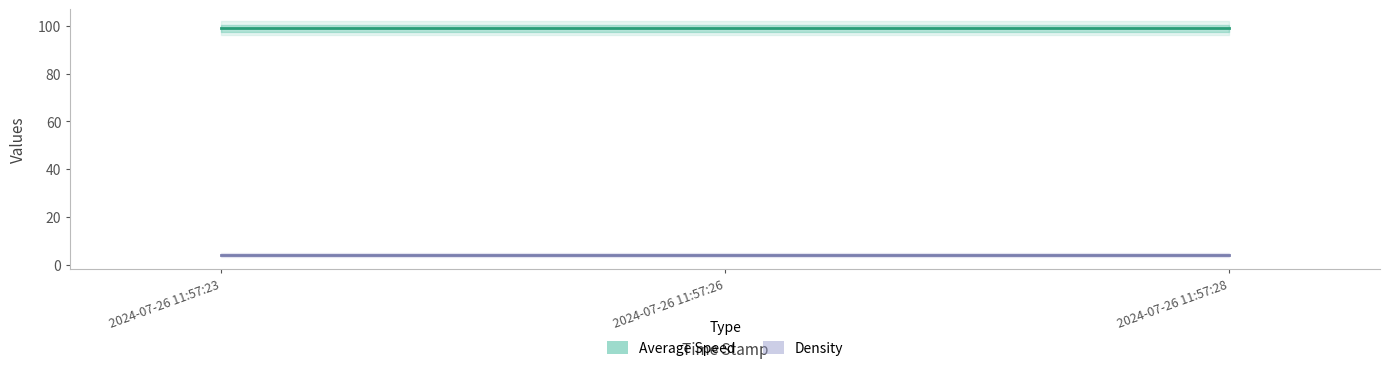

What is the value of the Average Speed point at the 1st from the left?

99.0